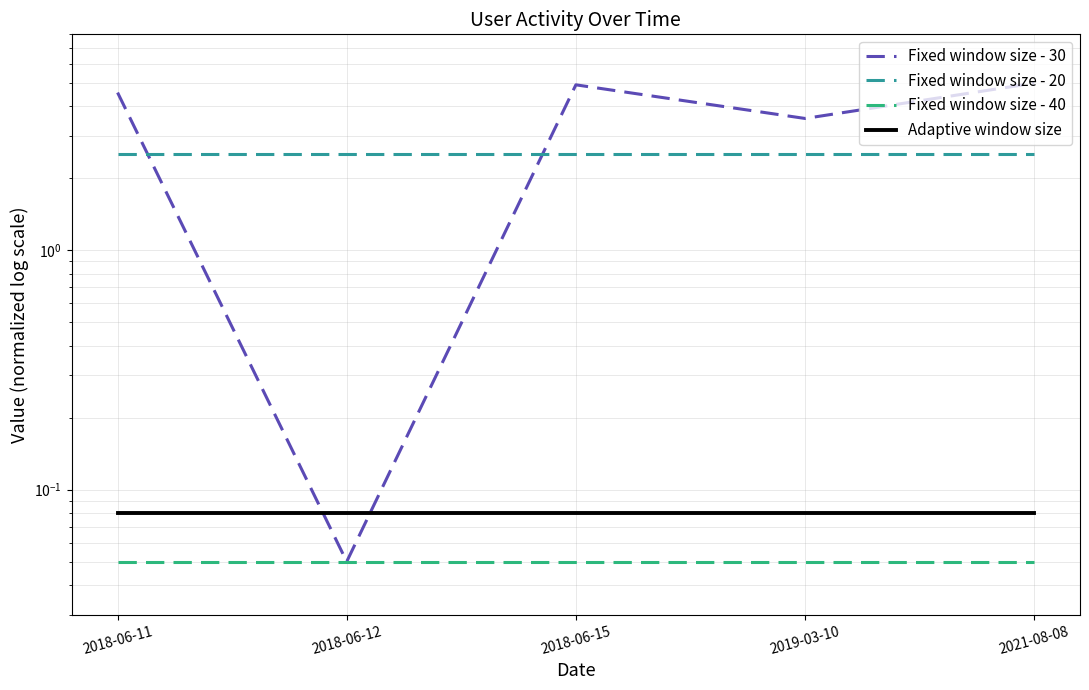

Which series has the largest range (max minus min)?

Fixed window size - 30